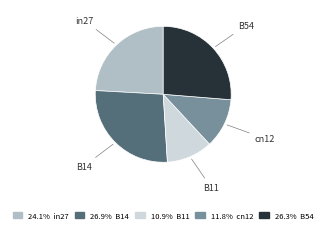

Is it true that cn12 is 5% of the pie?

False